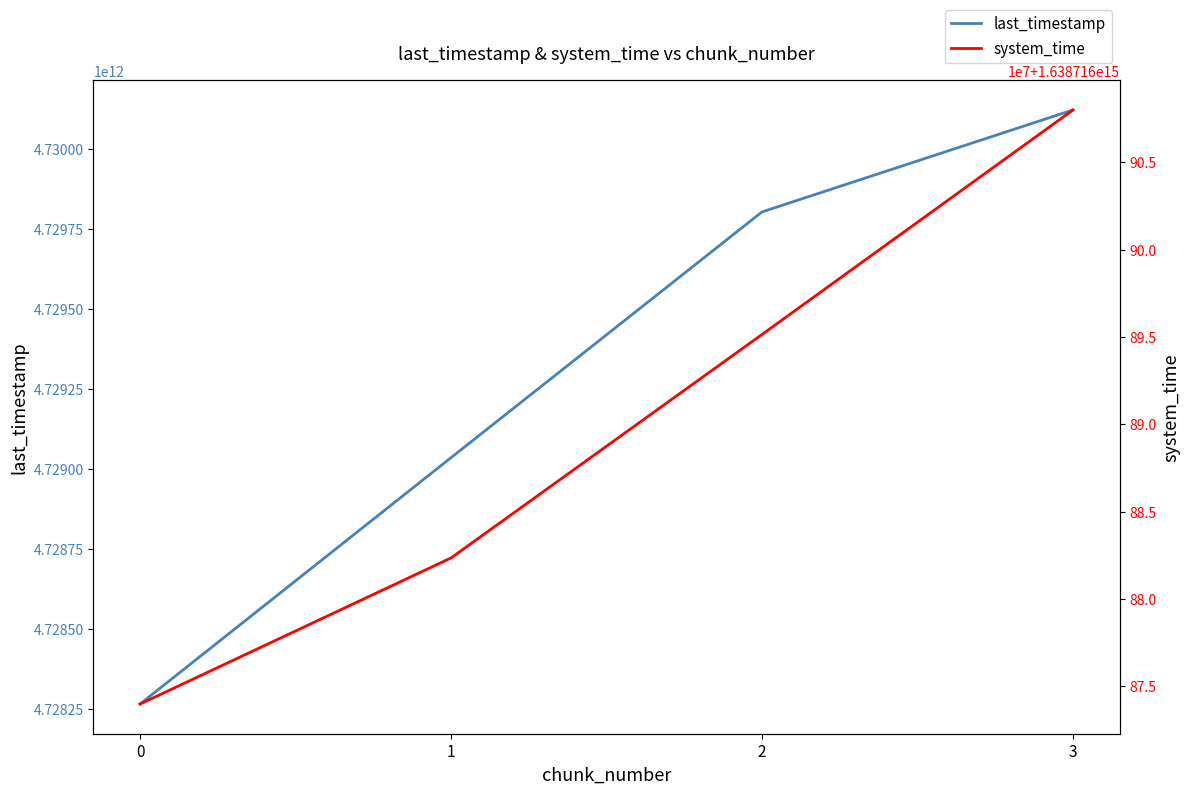

Where does the last_timestamp series first go above 4729803505854?

3